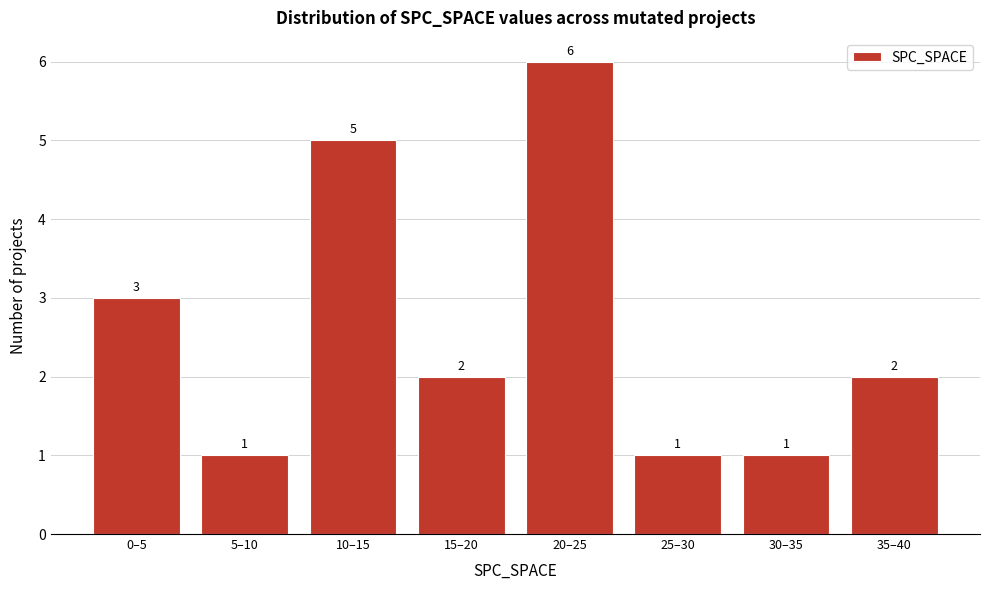

Reading left to right, list all the values displayed in this chart.

3	1	5	2	6	1	1	2